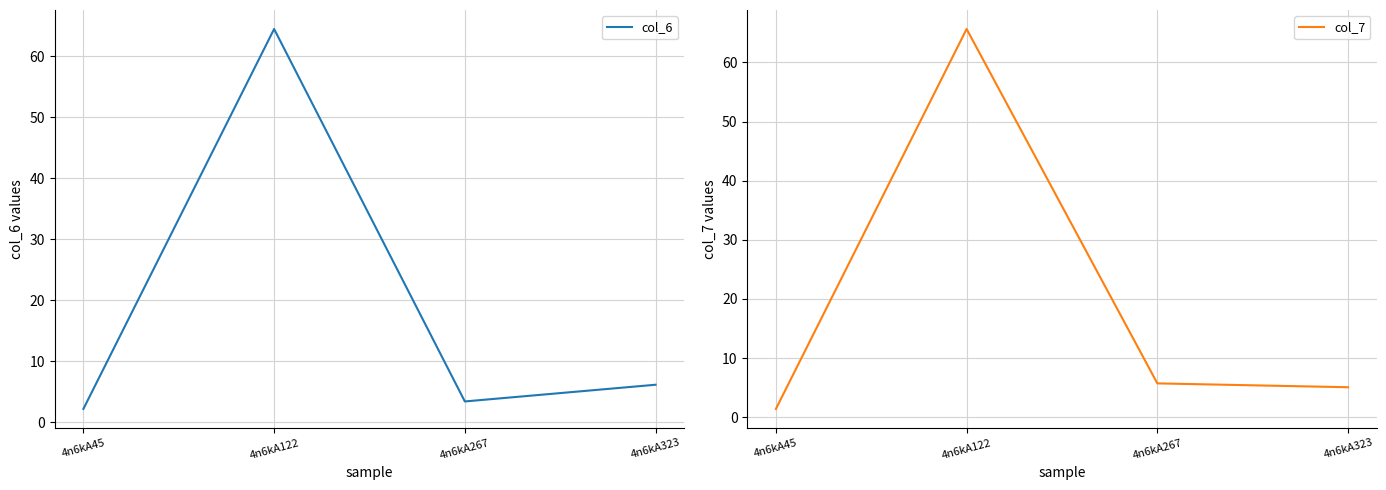

What is the value of the col_6 point at the 2nd from the left?

64.5